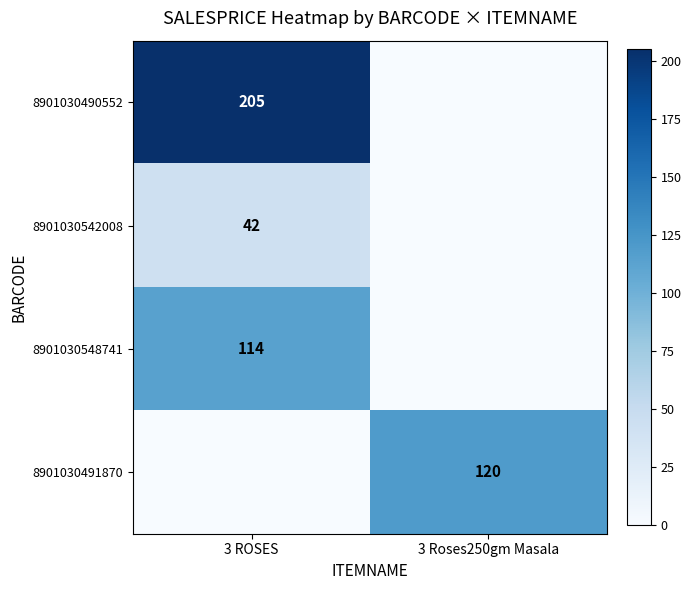

Is it true that 8901030548741 equals 56 at 3 ROSES?

False